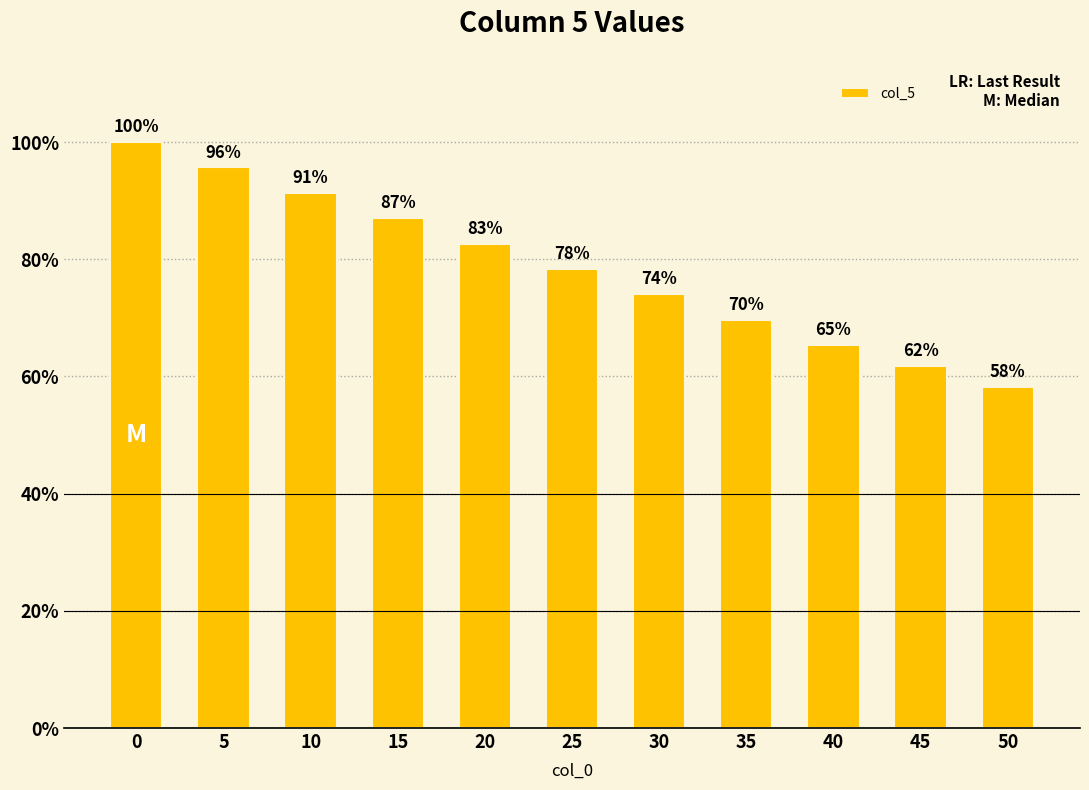

Are the bars horizontal?

No